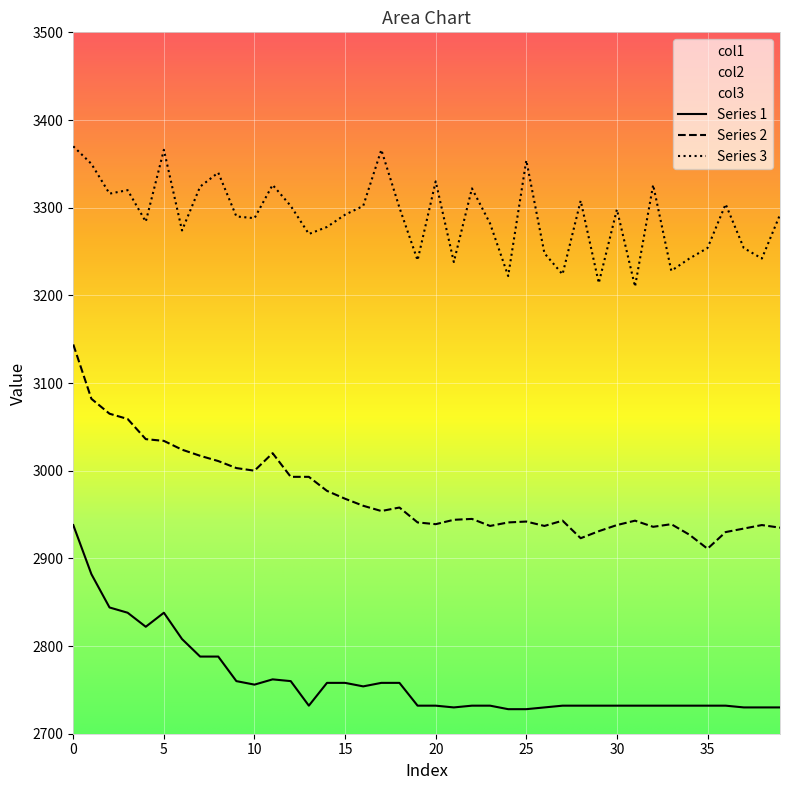

At which category does col2 reach its first local peak?

11